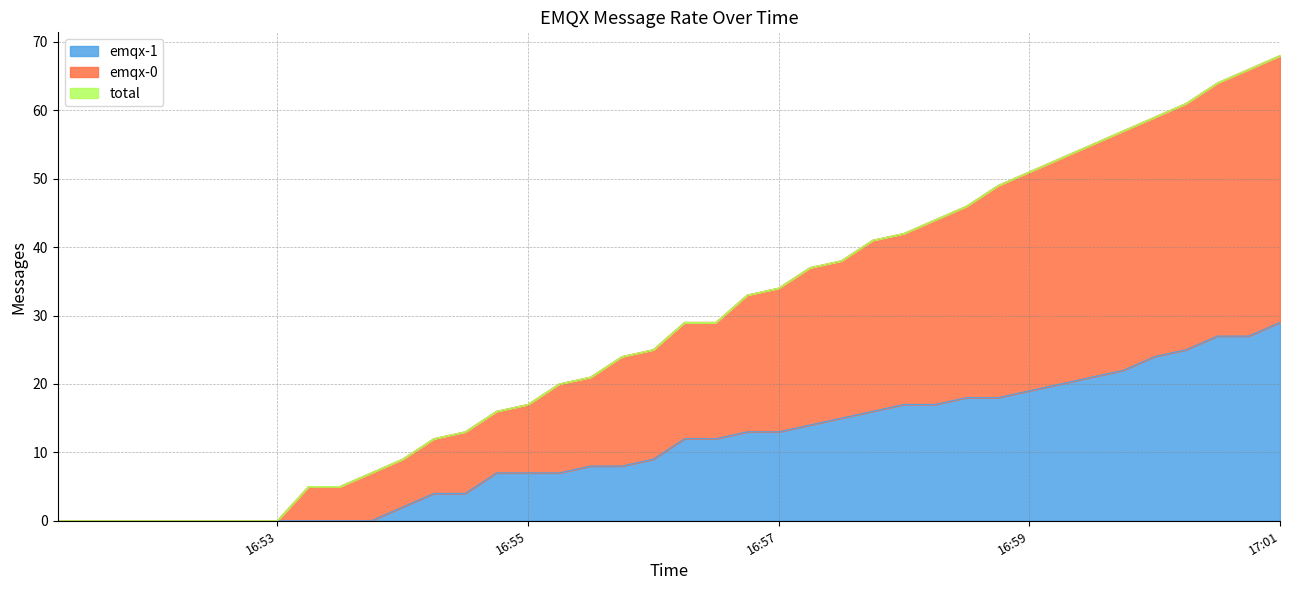

Which category has the lowest value across all series?

2023-06-23 16:51:15